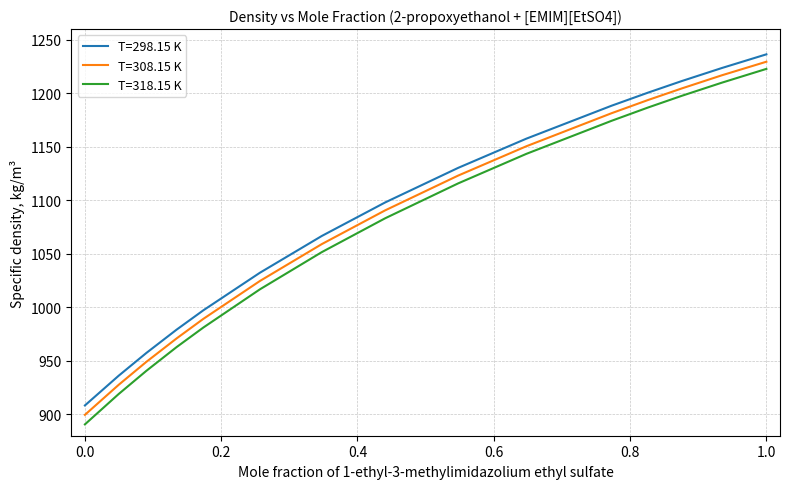

How many series are shown in this chart?

3